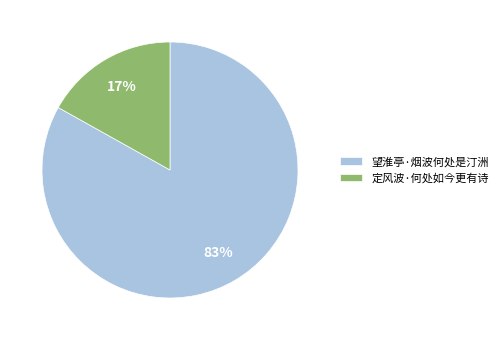

What is the majority slice?

望淮亭·烟波何处是汀洲